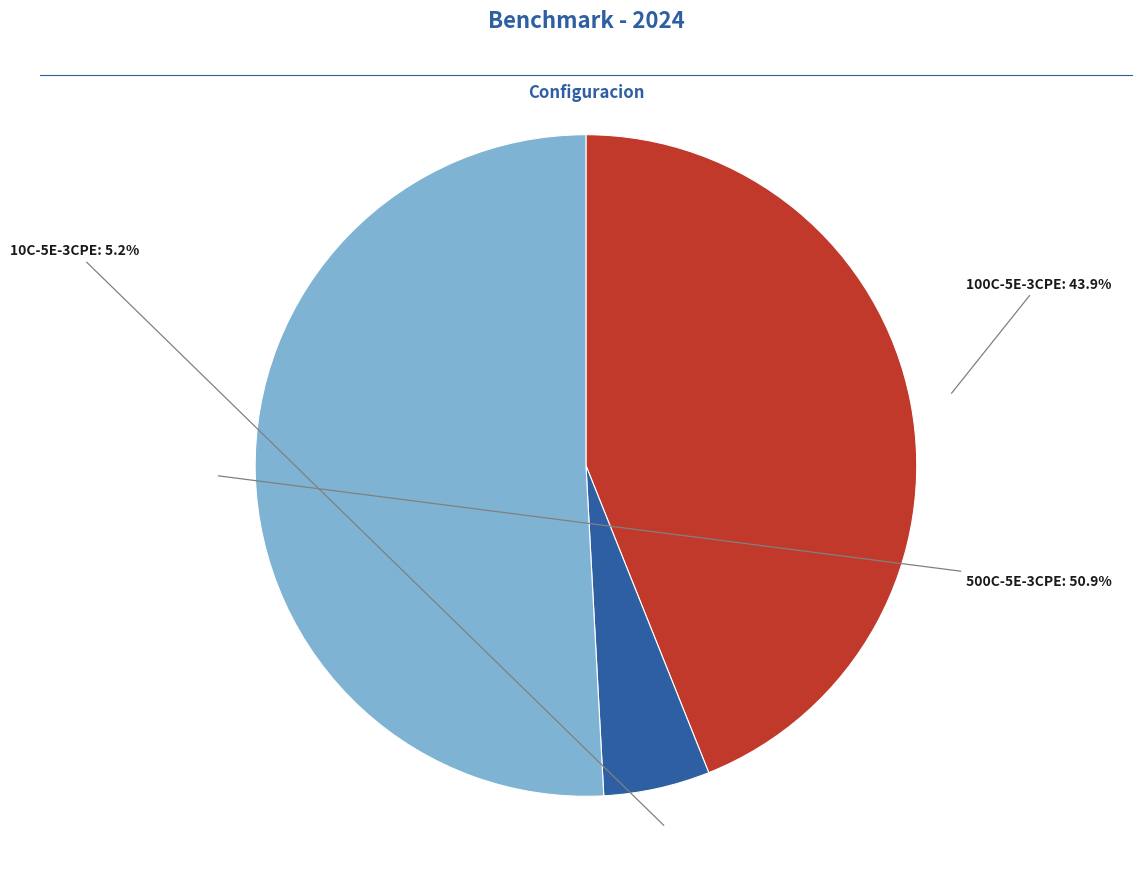

What is the largest slice in the pie chart?

500C-5E-3CPE